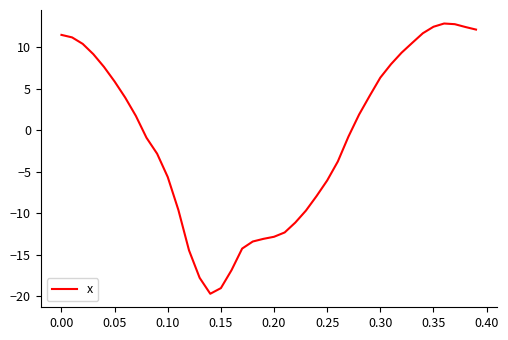

What is the minimum value shown in the chart?

-19.7